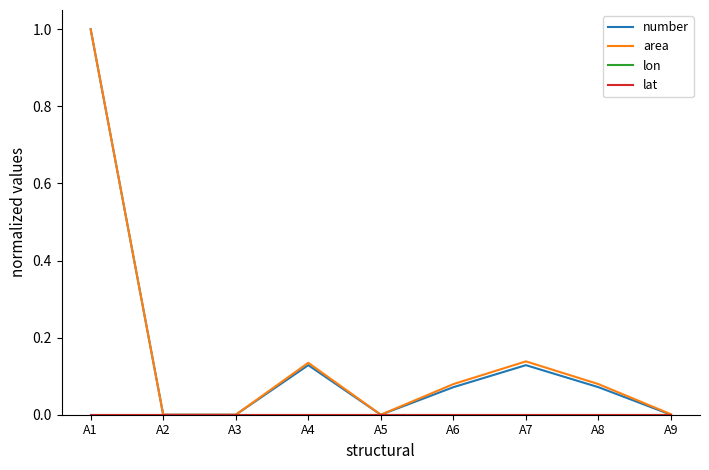

Does the chart display data point markers on the line(s)?

No